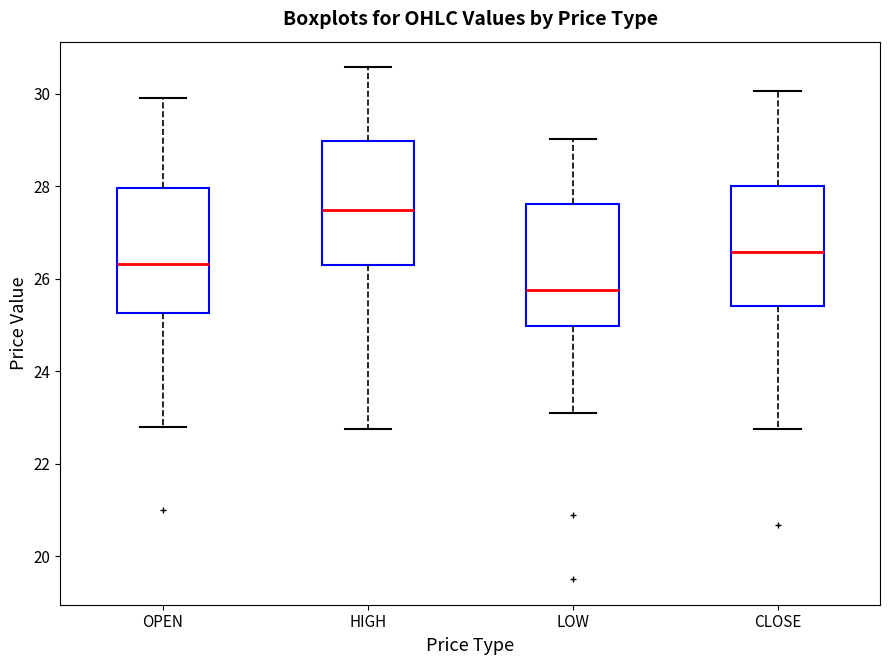

Reading left to right, read every box against the y-axis: the position of its median line, the range the box covers, and the ends of its whiskers. The values are not printed on the chart, so give them approximately, as read against the axis.

OPEN: median 26.4, box 25.2 to 28.0, whiskers 22.8 to 30.0
HIGH: median 27.4, box 26.4 to 29.0, whiskers 22.8 to 30.6
LOW: median 25.8, box 25.0 to 27.6, whiskers 23.2 to 29.0
CLOSE: median 26.6, box 25.4 to 28.0, whiskers 22.8 to 30.0